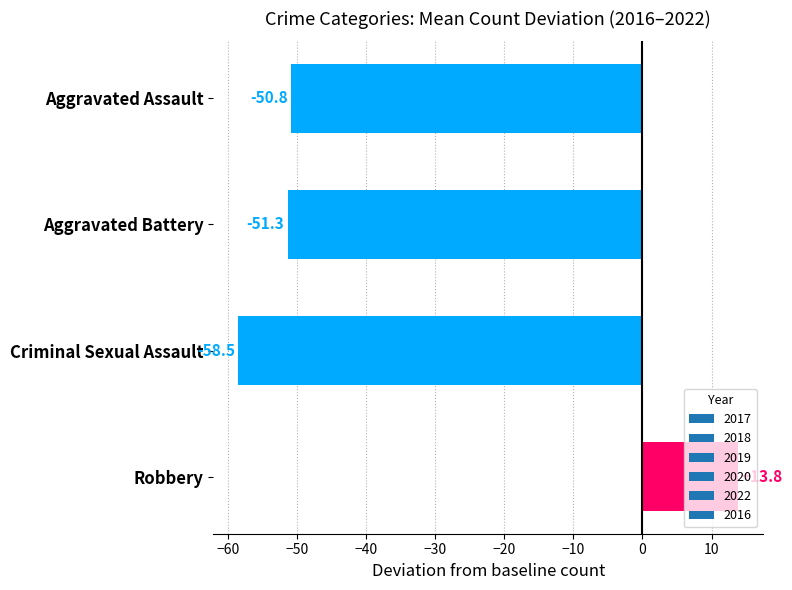

What is the minimum value shown in the chart?

-58.5